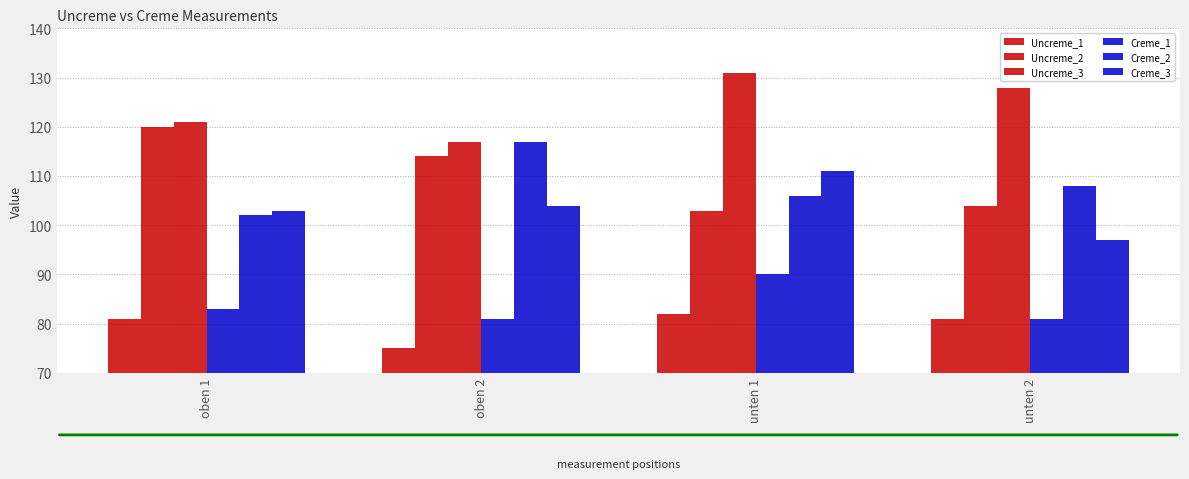

How many bars are there in total?

24